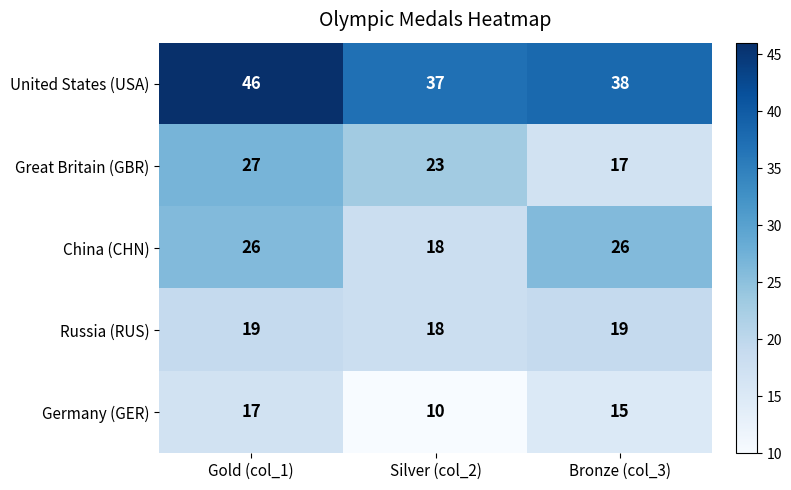

What is the difference between the maximum and minimum values in the Great Britain (GBR) series?

10